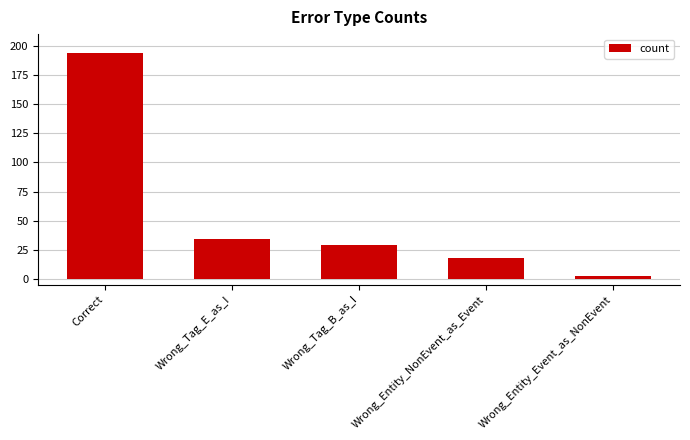

Reading right to left, list all the values displayed in this chart.

Wrong_Entity_Event_as_NonEvent=3	Wrong_Entity_NonEvent_as_Event=18	Wrong_Tag_B_as_I=29	Wrong_Tag_E_as_I=34	Correct=194